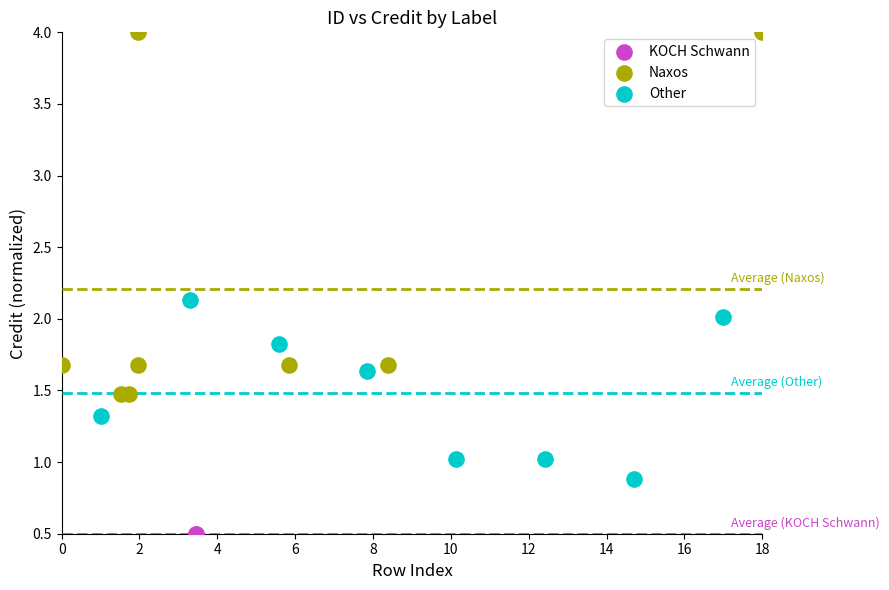

What are all the series names shown in the legend?

KOCH Schwann, Naxos, Other